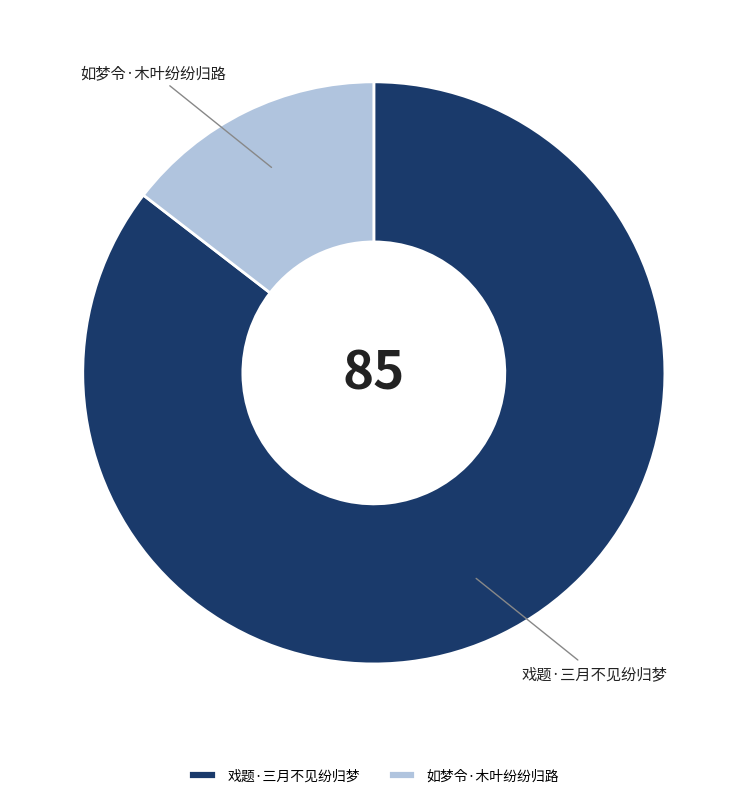

What is the largest slice in the pie chart?

戏题·三月不见纷归梦